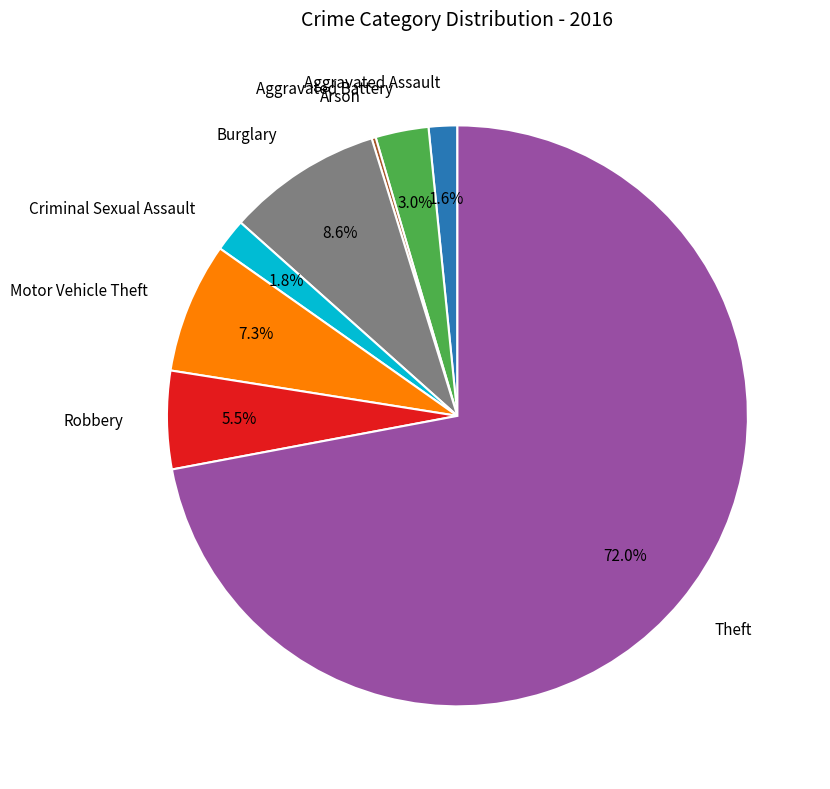

Does any single category account for the majority?

Yes